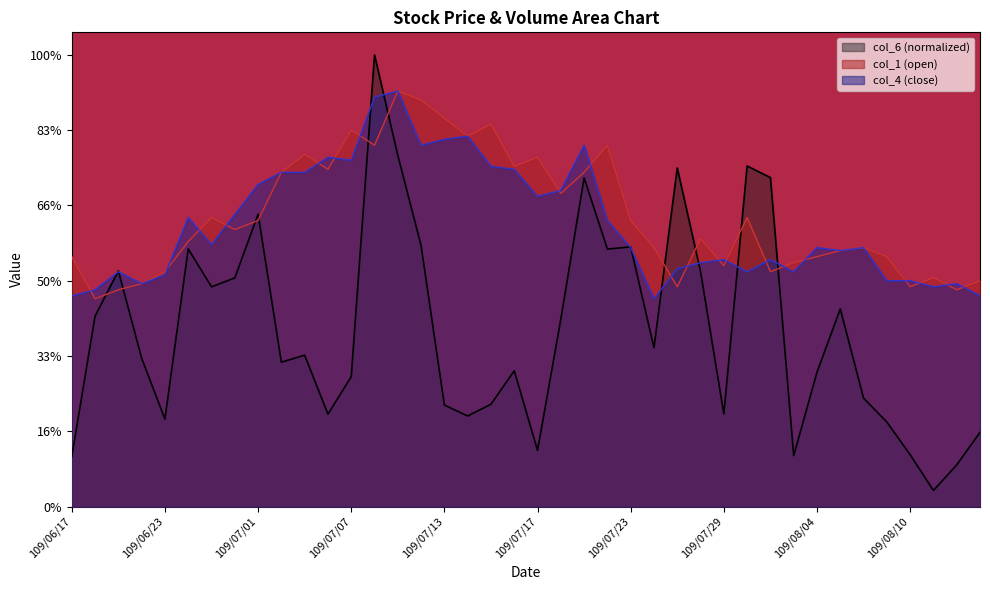

Count the number of data series in this chart.

3